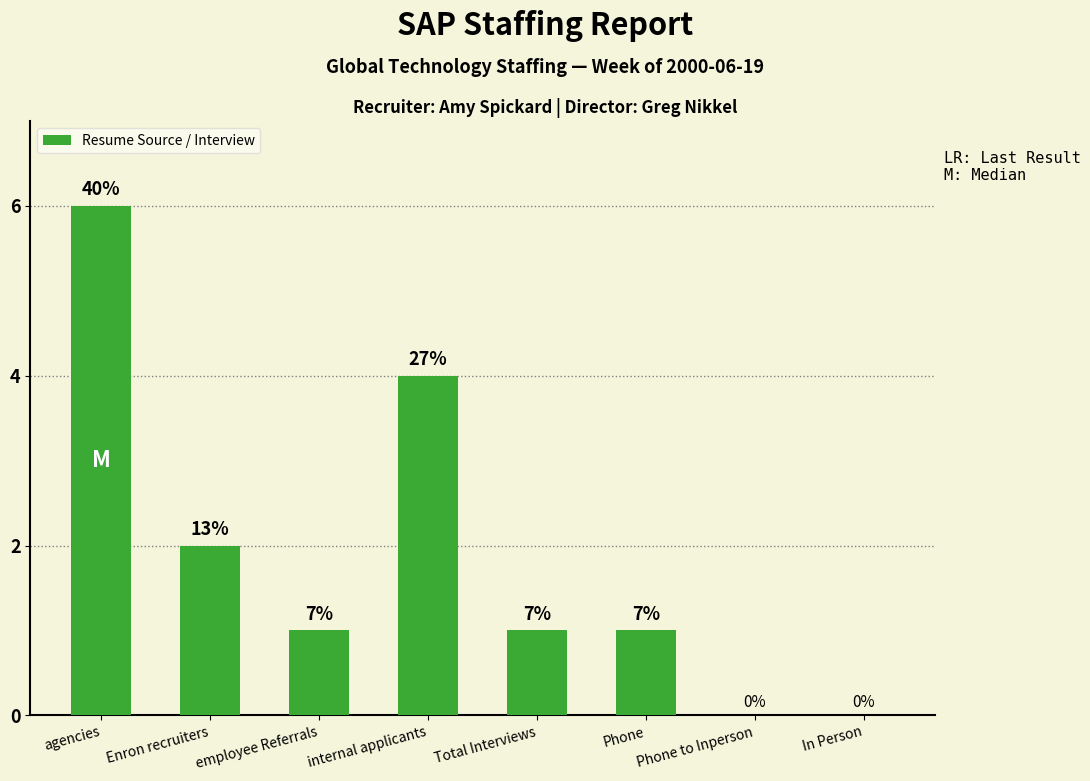

What is the sum of all values?

15